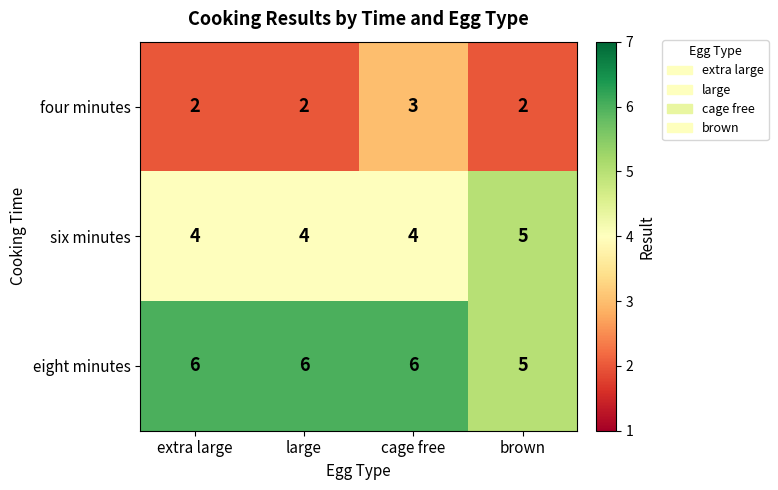

Is the value of four minutes at extra large greater than the value of eight minutes at brown?

No